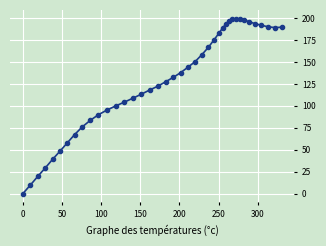

What is the value of the 31st point from the left?

198.7